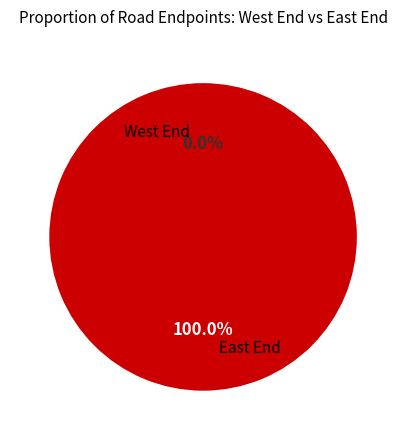

How many slices are in this pie chart?

2